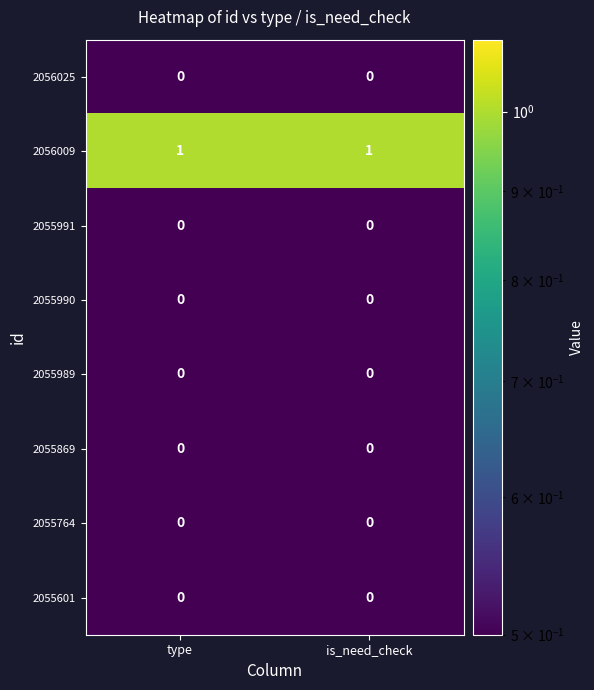

Is it true that 2055991 equals 0 at type?

True